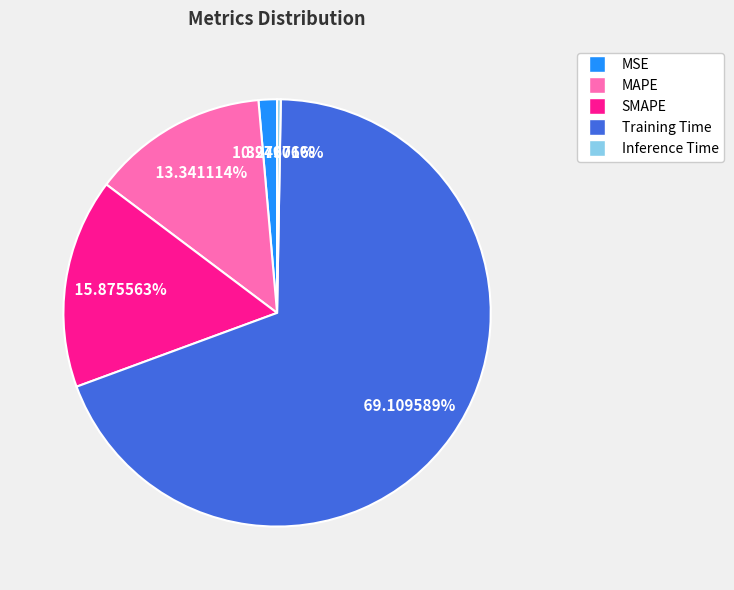

What is the smallest slice in the pie chart?

Inference Time